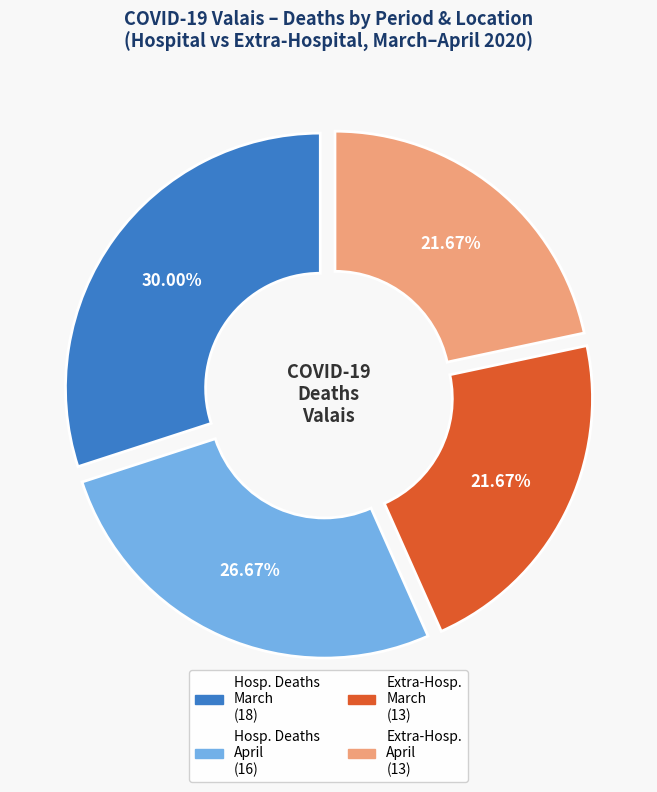

Count the number of slices in the pie.

4